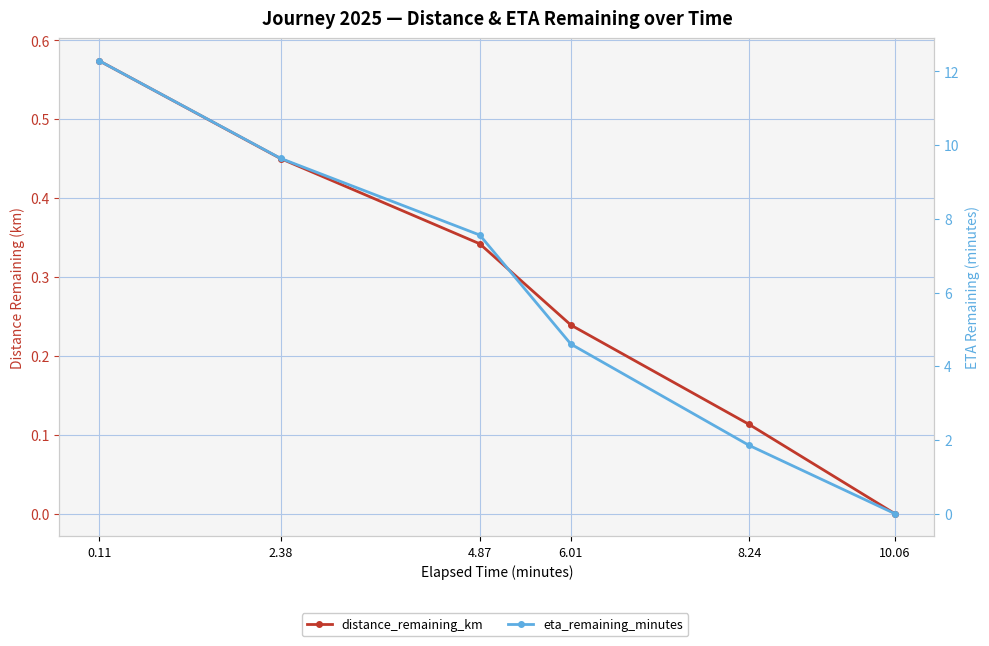

Which category has the lowest value across all series?

10.06